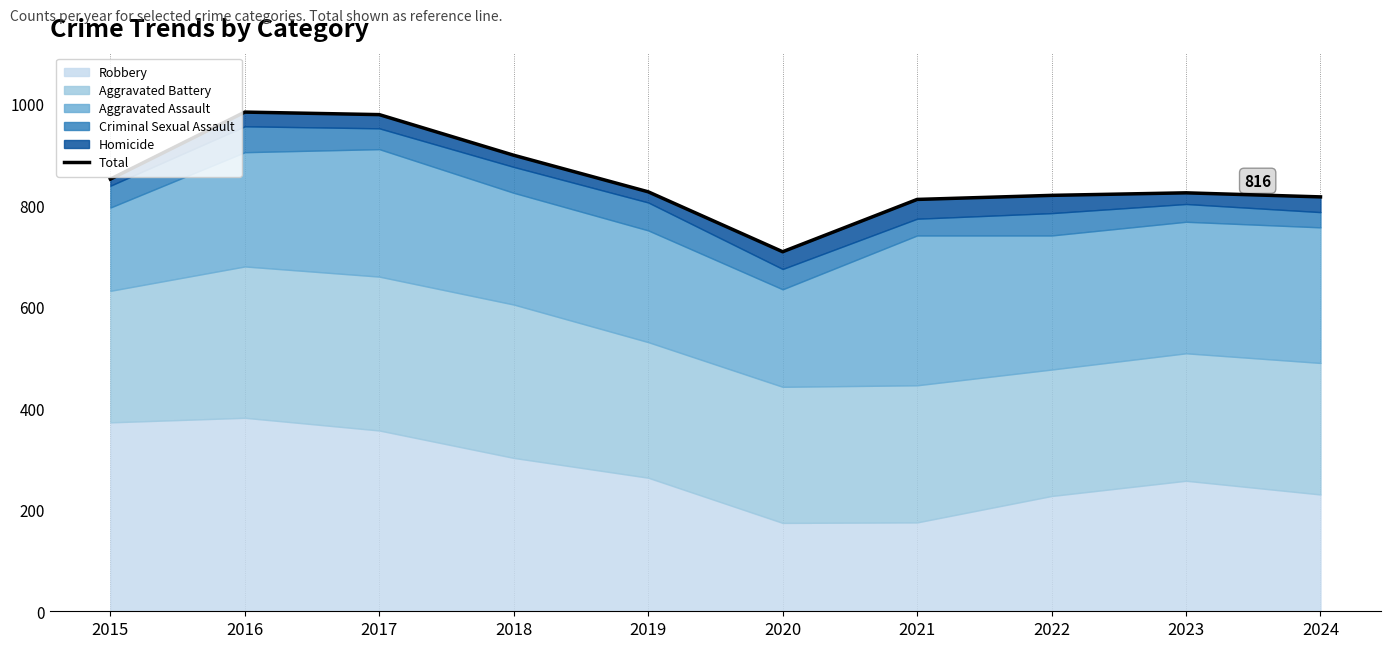

Where does the data first go above 826?

2015